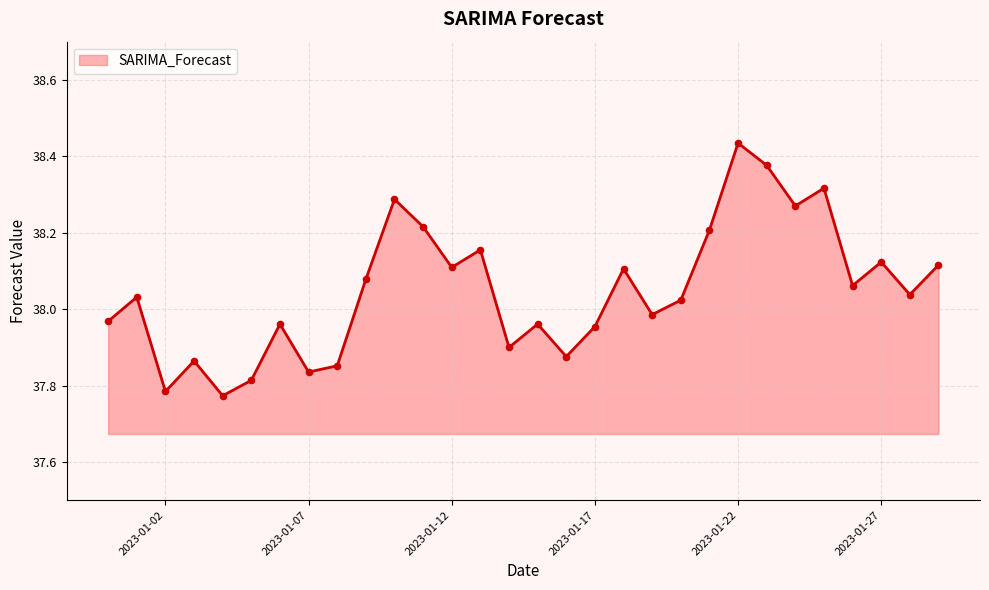

What is the difference between the maximum and minimum values?

0.7